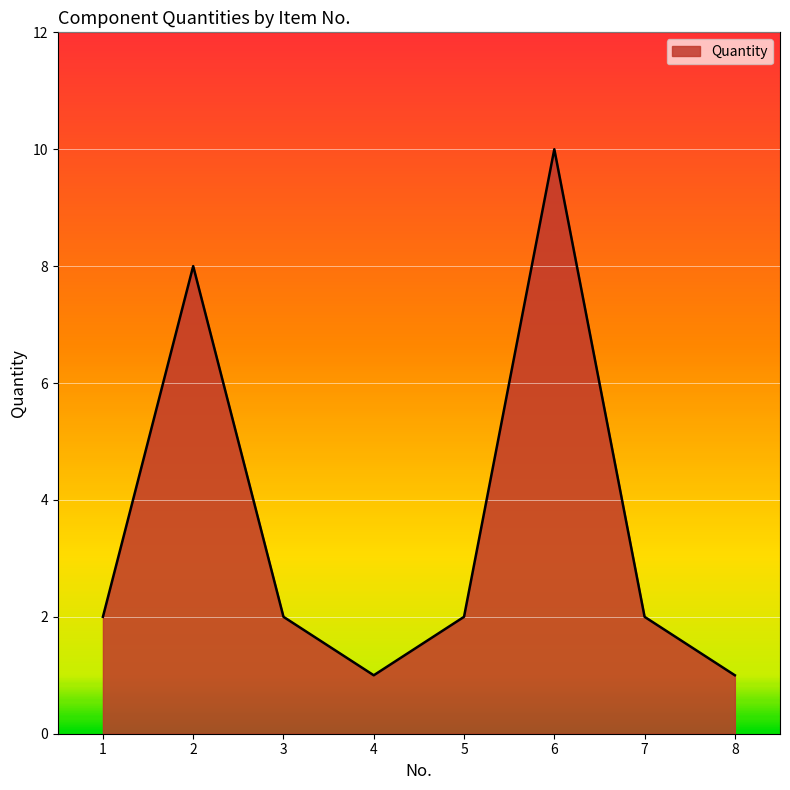

How many series are shown in this chart?

1